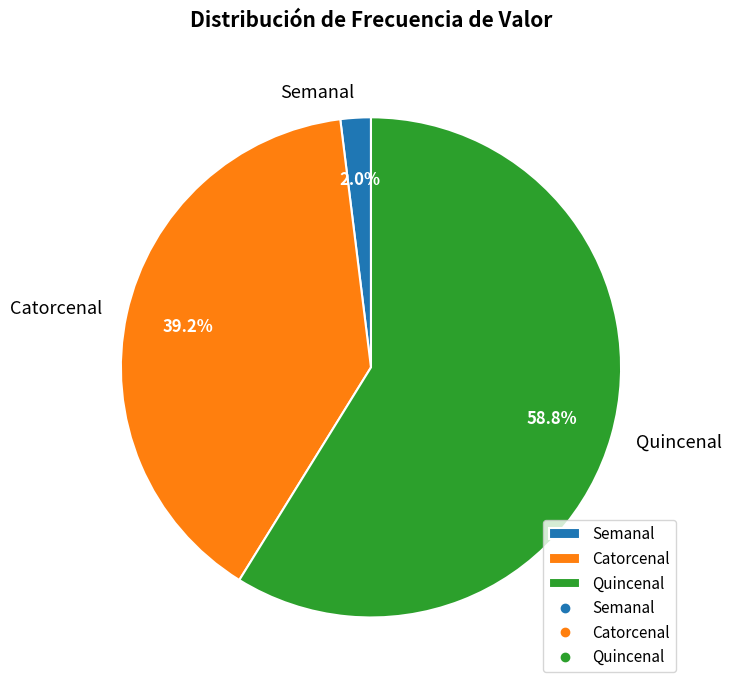

Which category has the biggest portion of the pie?

Quincenal